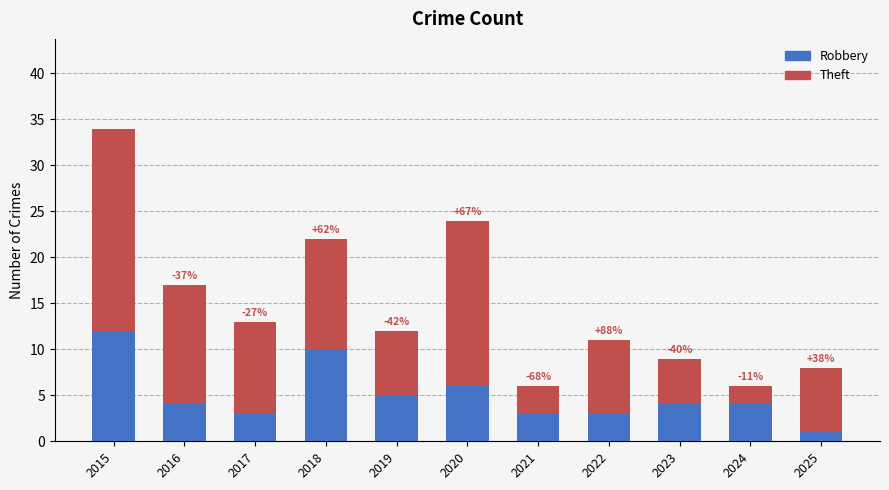

True or false: Robbery has a value of 12 at 2015.

True